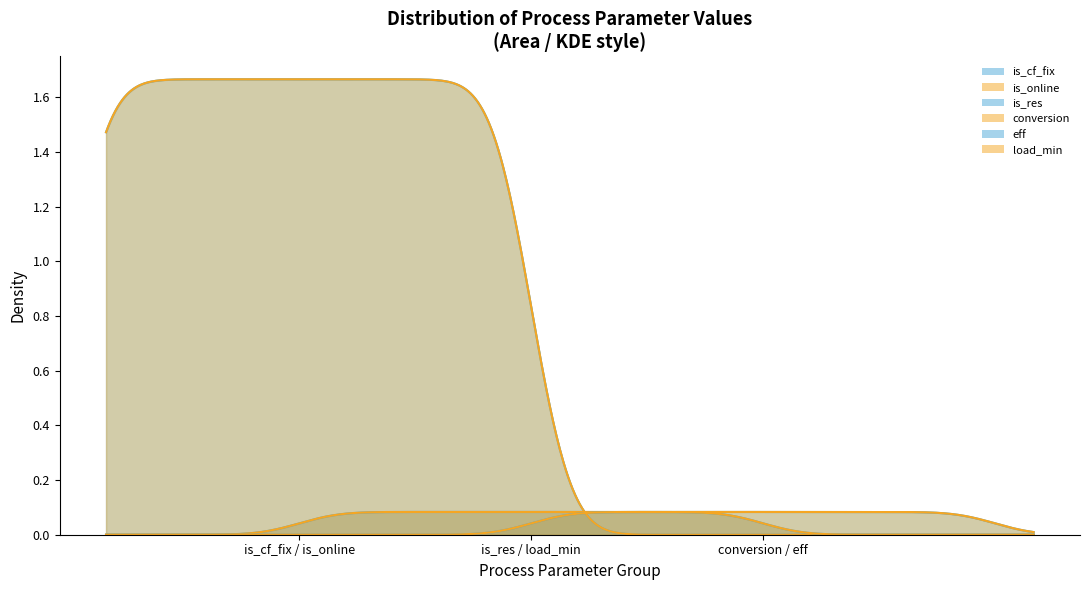

Reading left to right, list all the values displayed in this chart.

is_cf_fix: 0=0	1=0	2=0	3=0	4=0	5=0	6=0	7=0	8=0	9=0
is_online: 0=0	1=0	2=0	3=0	4=0	5=0	6=0	7=0	8=0	9=0
is_res: 0=0	1=0	2=0	3=0	4=0	5=0	6=0	7=0	8=0	9=0
conversion: 0=1	1=1	2=1	3=1	4=1	5=1	6=1	7=1	8=1	9=1
eff: 0=1	1=1	2=1	3=1	4=1	5=1	6=1	7=1	8=1	9=1
load_min: 0=0	1=0	2=0	3=0	4=0	5=0	6=0	7=0	8=0	9=0